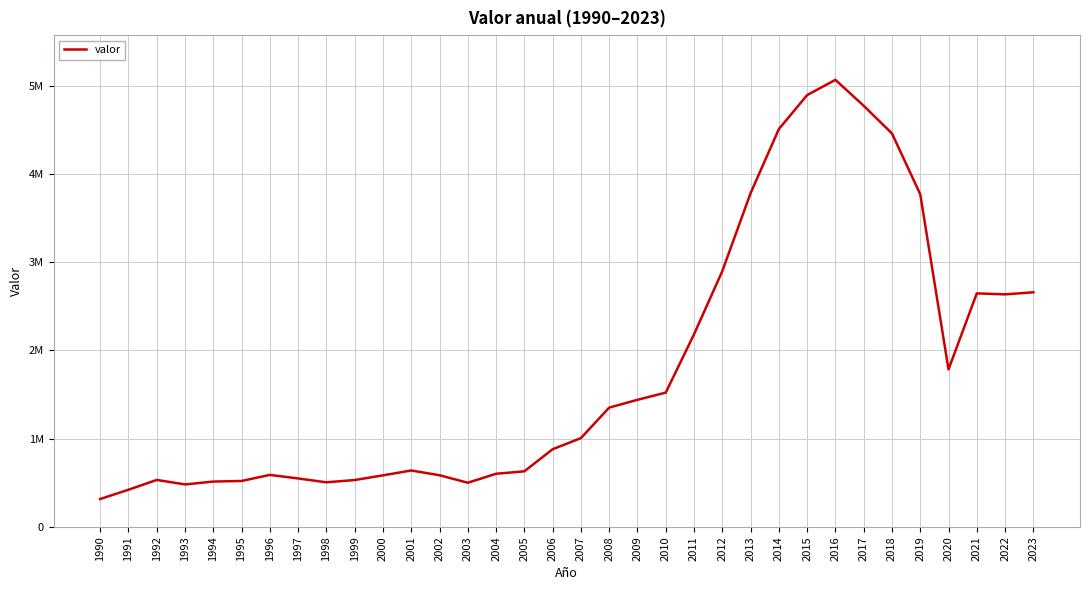

List the labels in order of value, smallest first.

1990, 1991, 1993, 2003, 1998, 1994, 1995, 1999, 1992, 1997, 2000, 2002, 1996, 2004, 2005, 2001, 2006, 2007, 2008, 2009, 2010, 2020, 2011, 2022, 2021, 2023, 2012, 2019, 2013, 2018, 2014, 2017, 2015, 2016